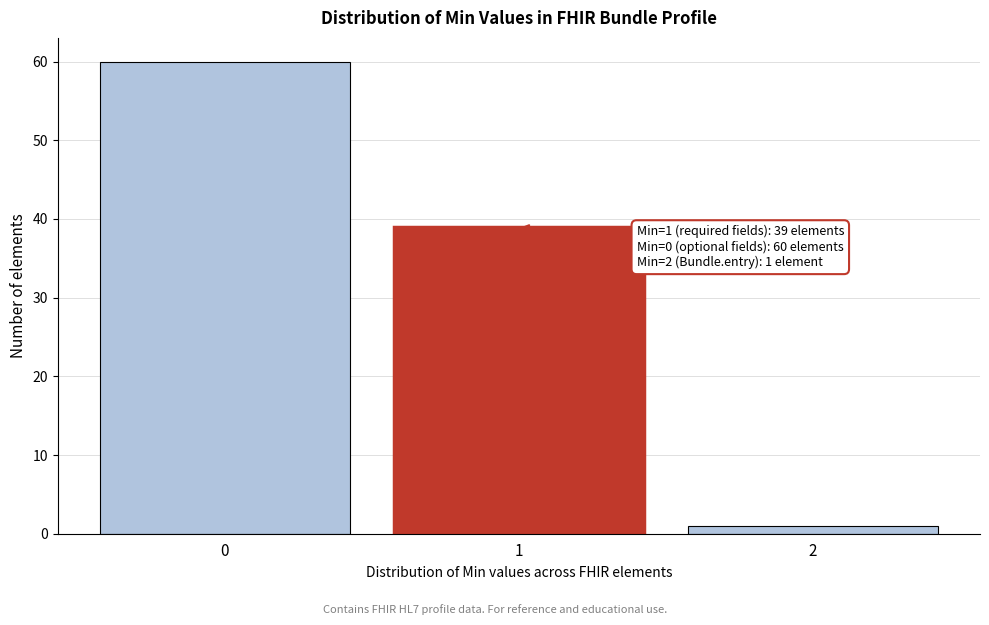

Which range on the x-axis has the tallest bar?

-0.5 to 0.5